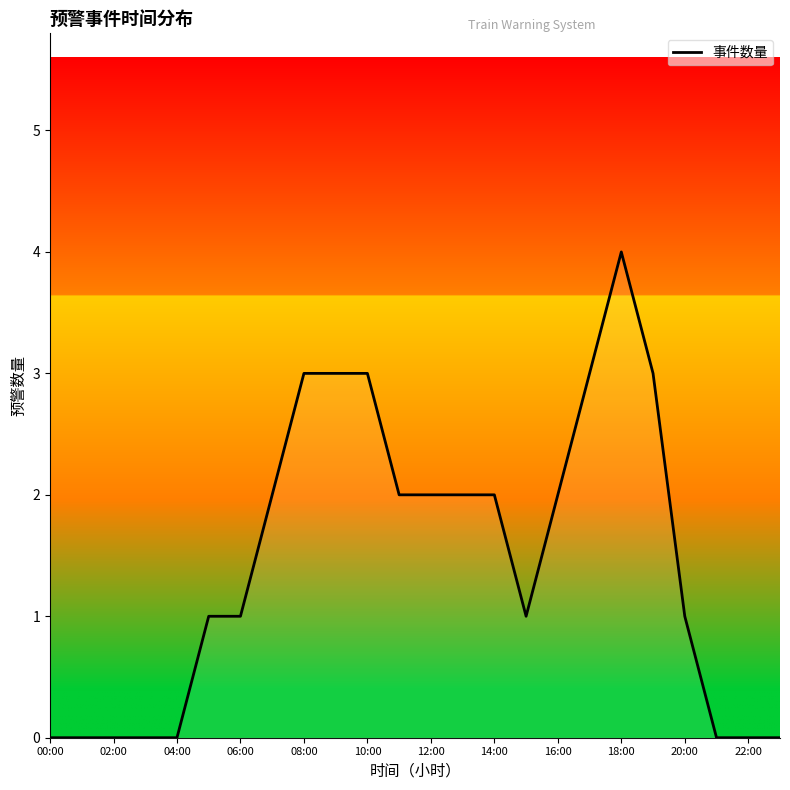

What is the greatest value displayed?

4